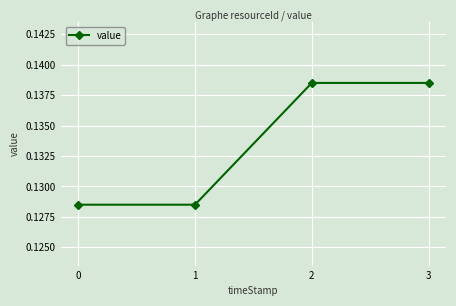

What is the sum of all values?

0.5